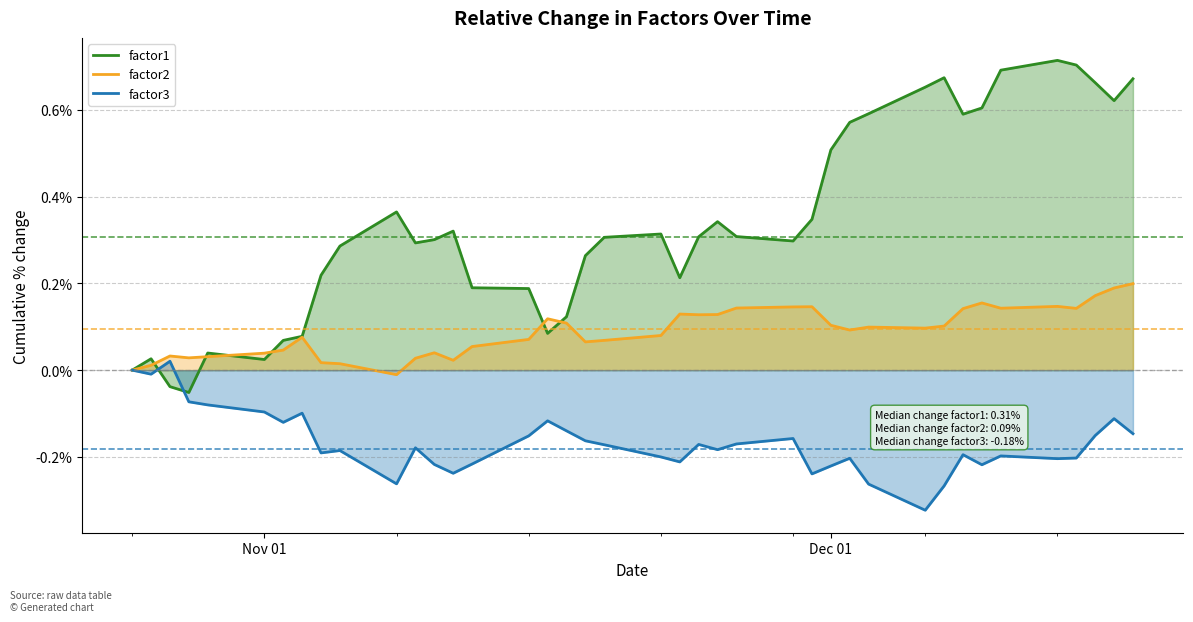

Between 2010-12-15 and 2010-11-24, which is larger?

2010-12-15